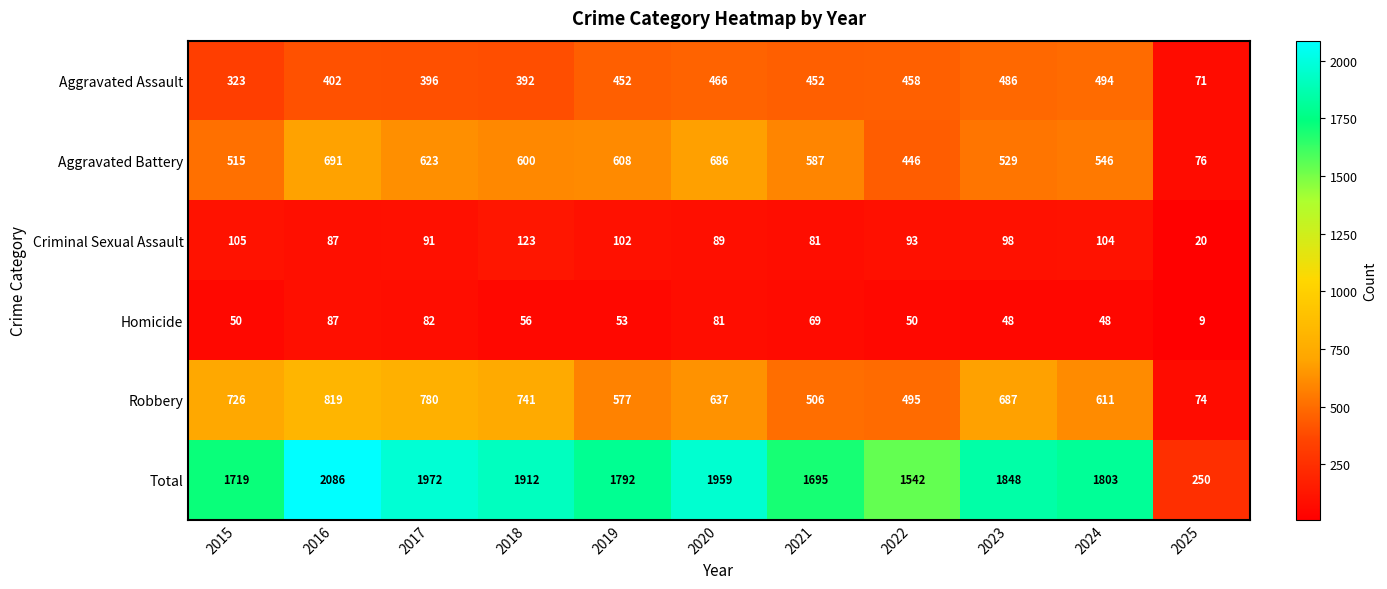

At which label is Total closest to 1168?

2022